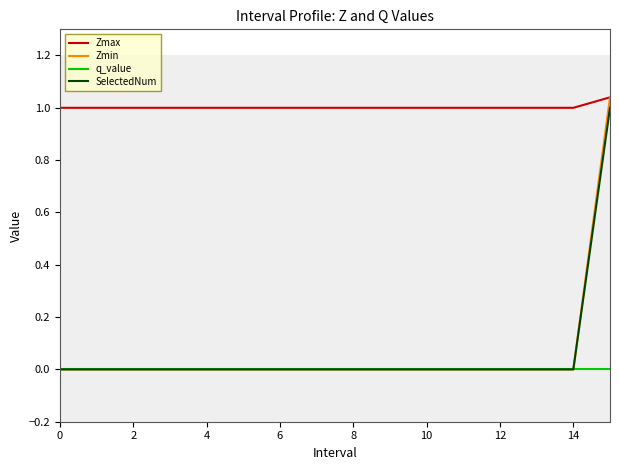

True or false: Zmax and q_value intersect in this chart.

False